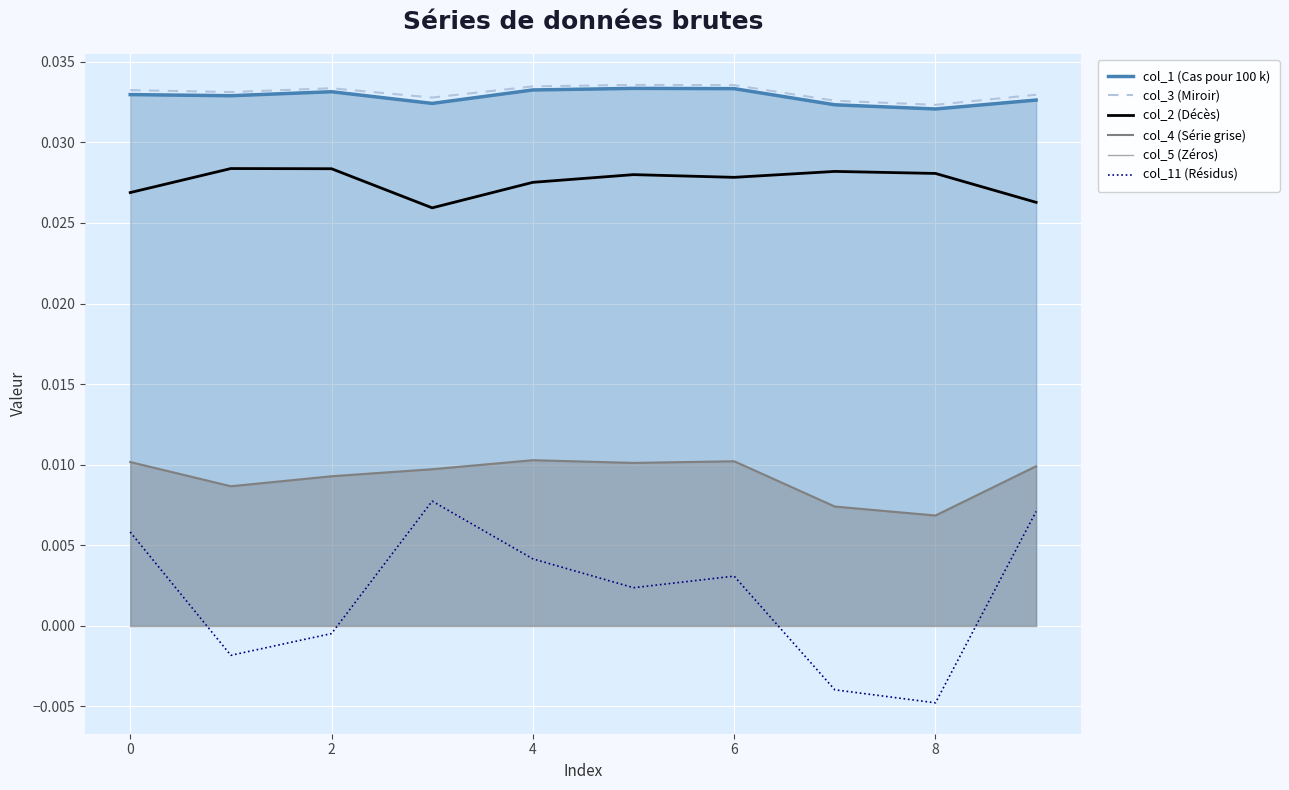

How many distinct data groups are displayed?

6